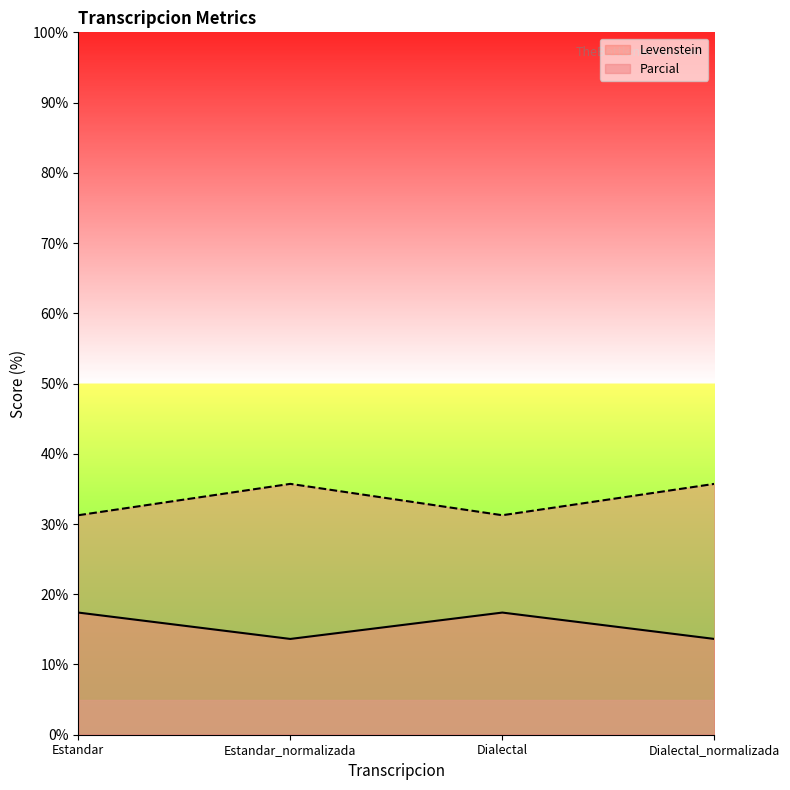

What is the label of the 4th point from the right?

Estandar